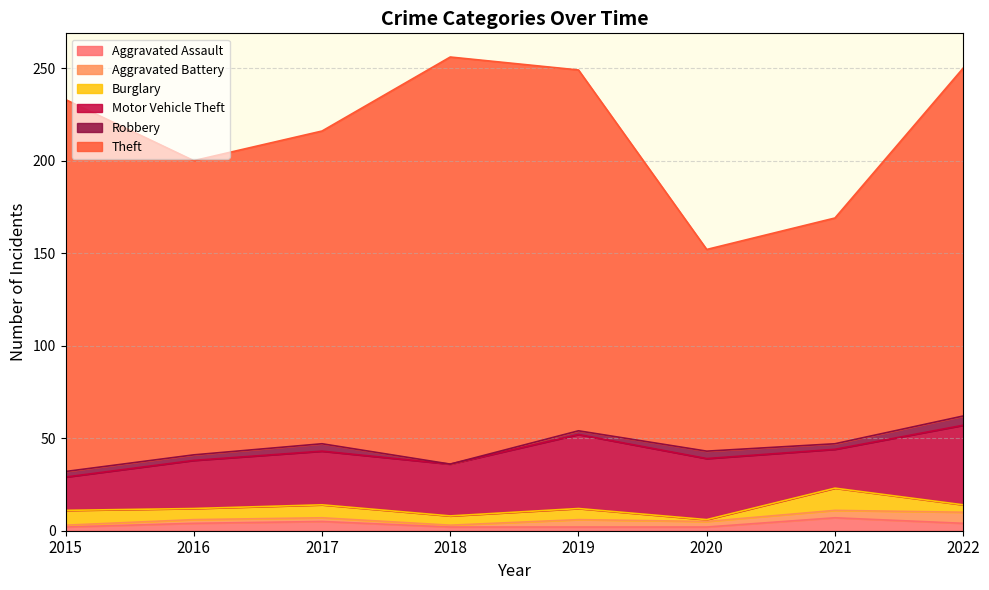

How many Aggravated Battery values are between 2 and 4?

5